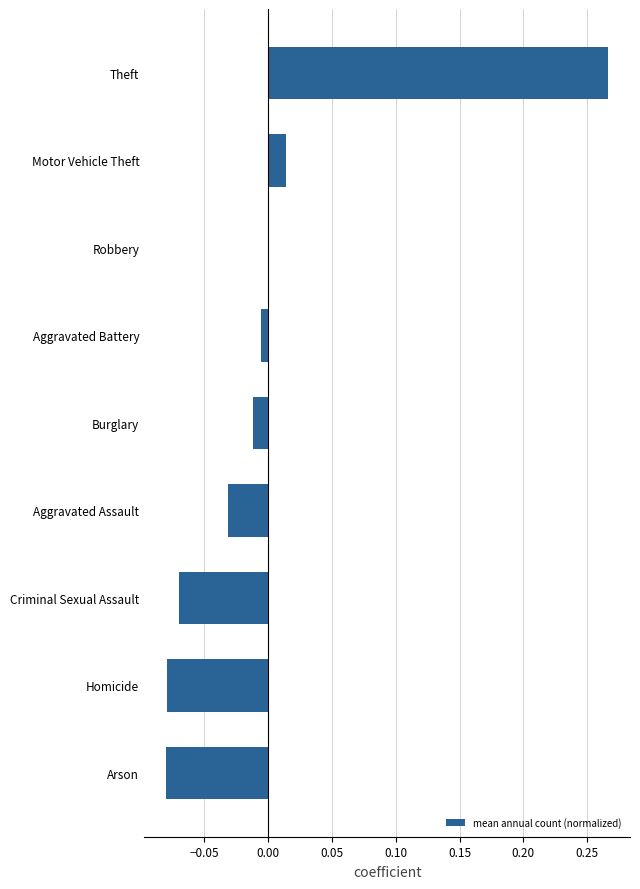

What is the change in value from Aggravated Assault to Theft?

+0.3